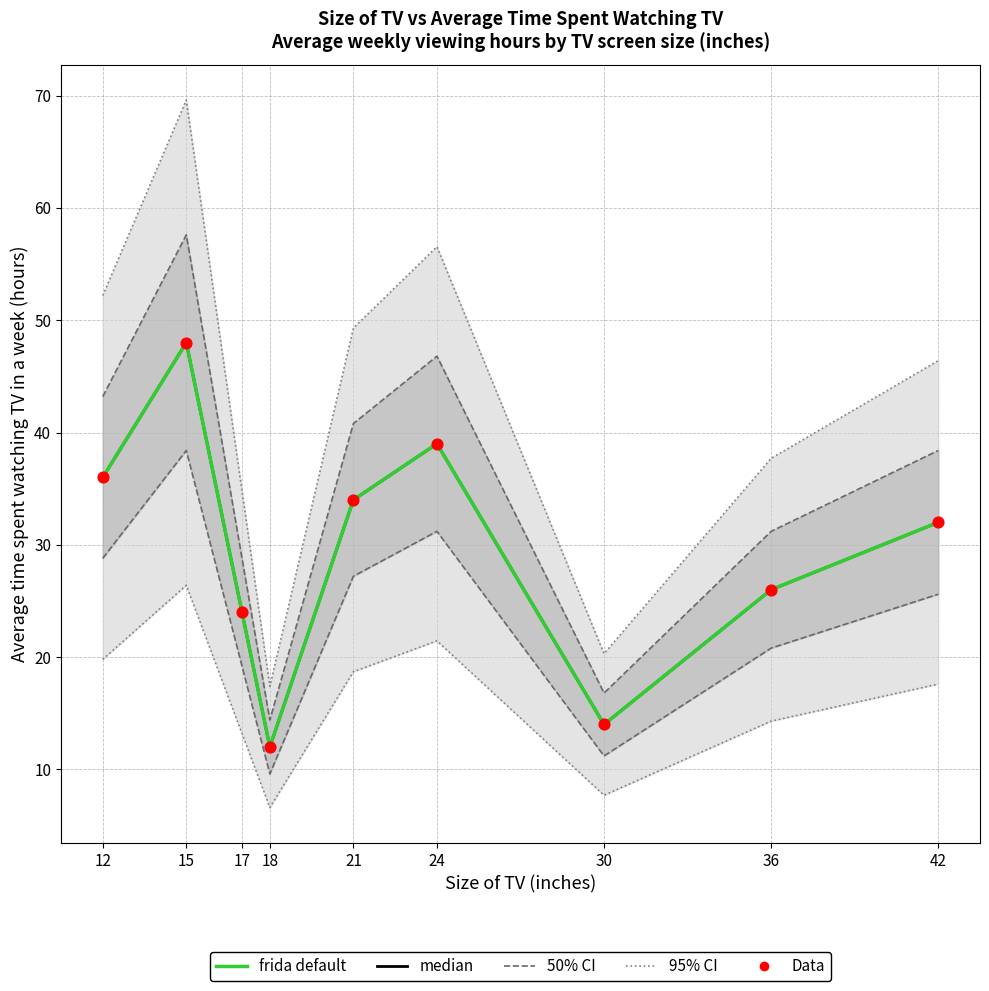

Which series contains the lowest Y value?

frida default